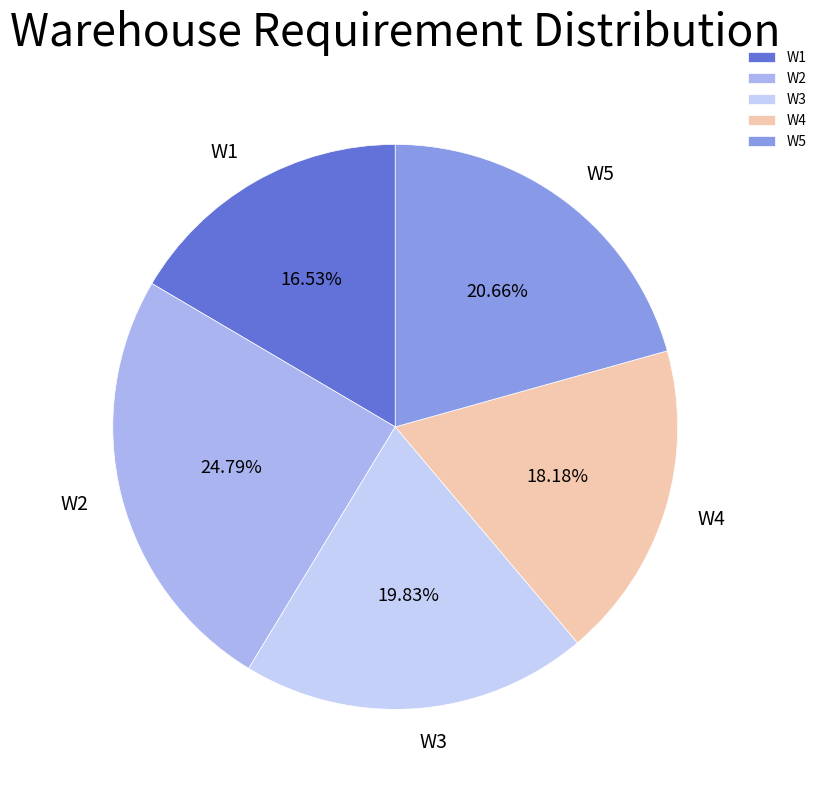

Is there any slice that represents more than half of the pie?

No